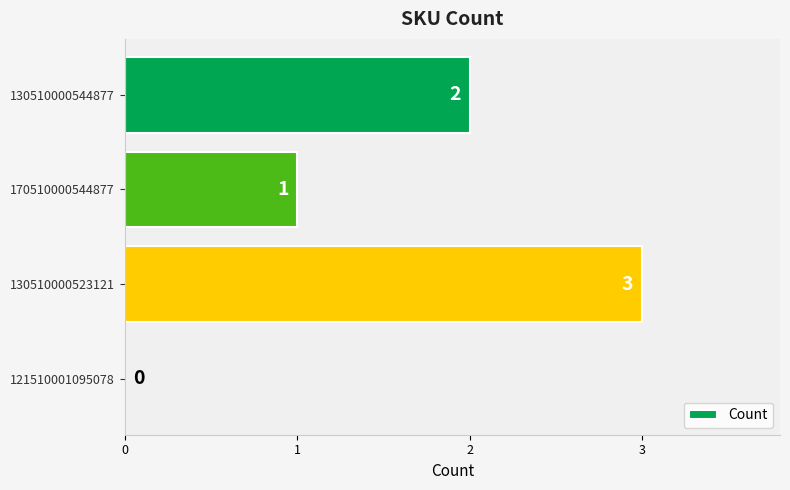

The value at 121510001095078 is 0. True or false?

True